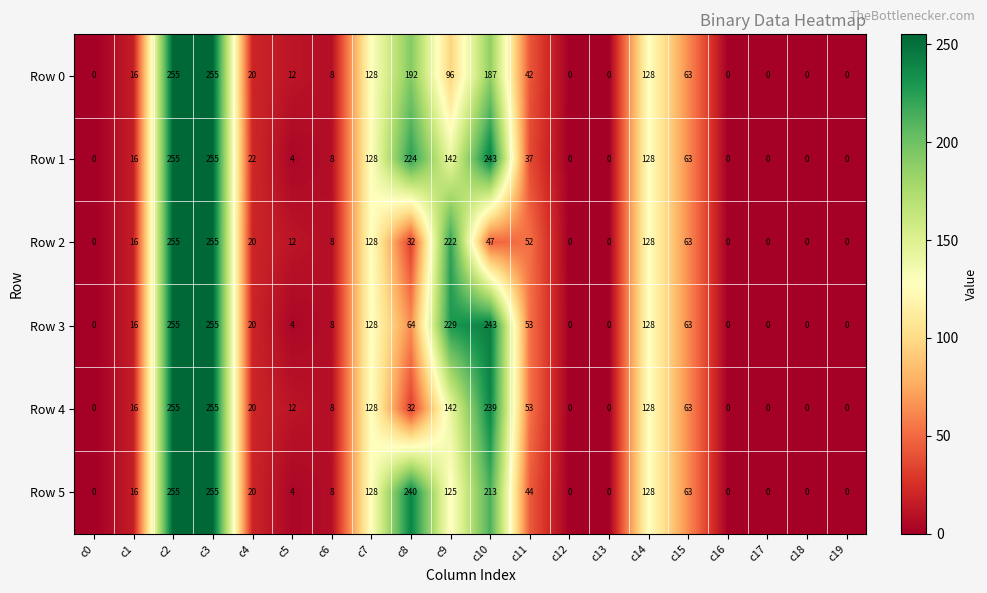

How many data points in Row 3 are less than 20?

10